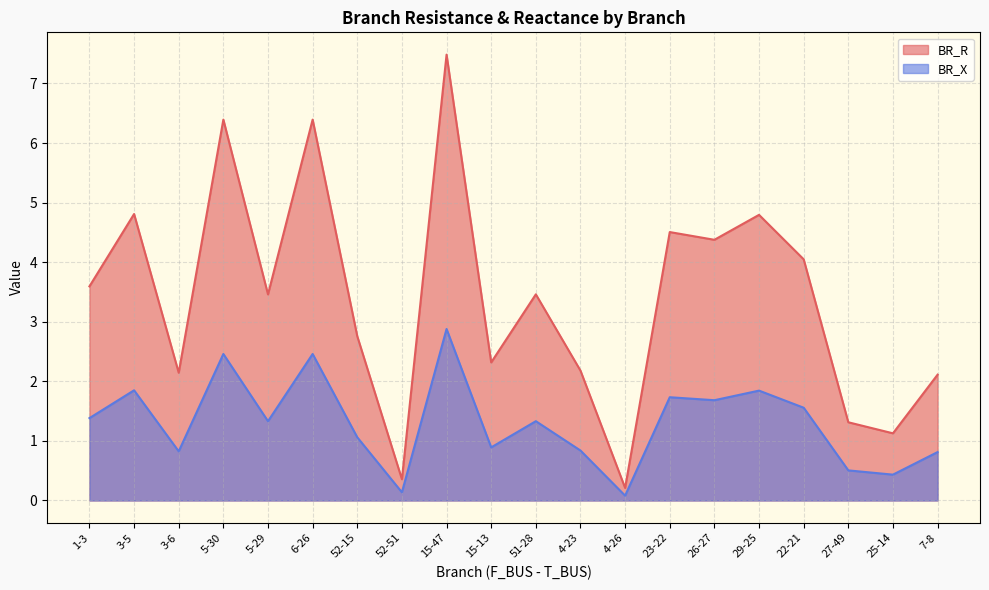

What are all the series names shown in the legend?

BR_R, BR_X